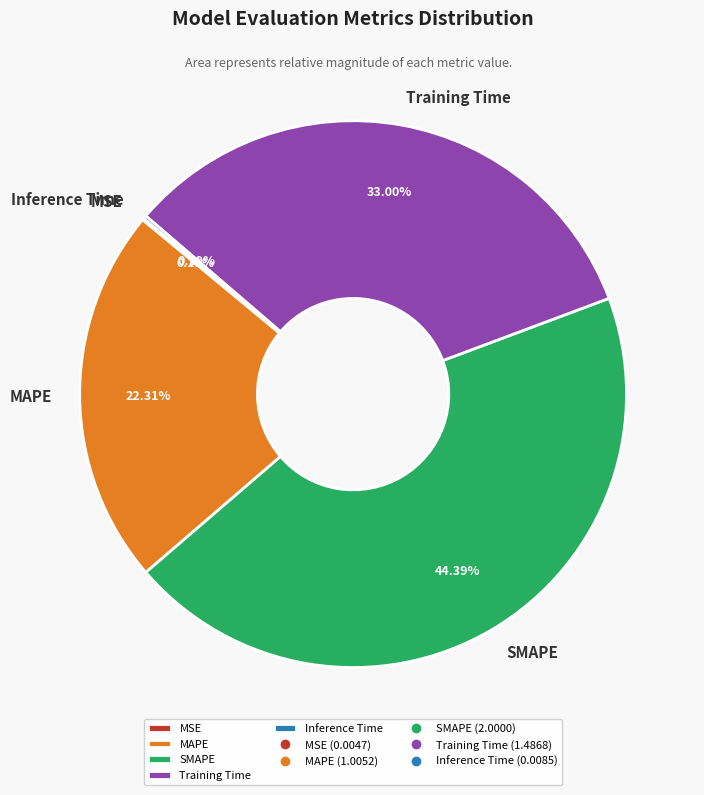

Which slice is the largest?

SMAPE